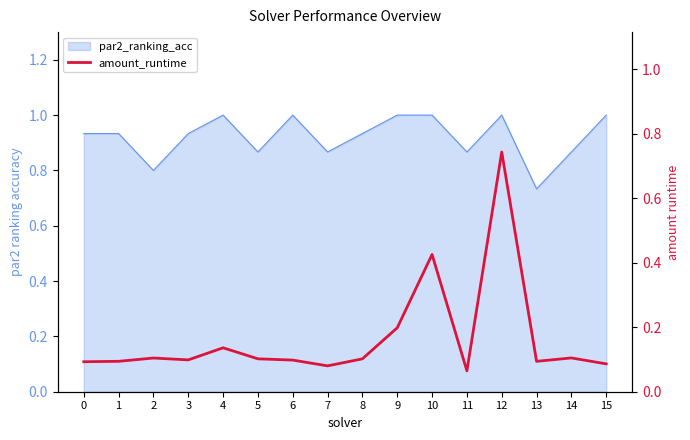

What is the smallest value displayed?

0.1